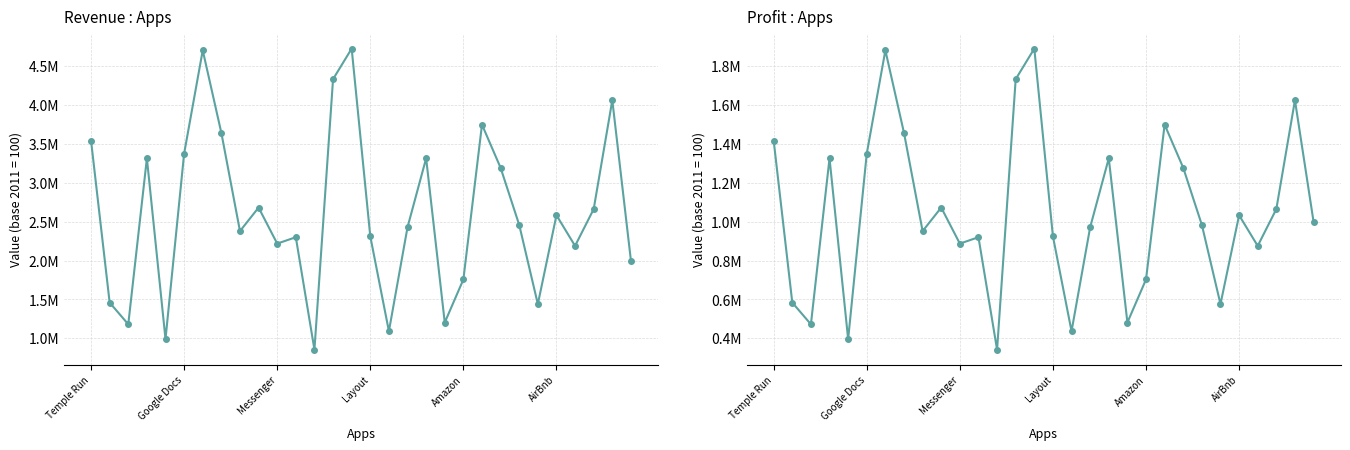

Rank the categories by Profit value from highest to lowest.

14, 6, 13, 28, 21, 7, Temple Run, AirBnb, 18, Layout, 22, 9, 27, 25, 29, 23, 17, 8, 15, 11, 10, 26, 20, Google Docs, 24, 19, Messenger, 16, Amazon, 12